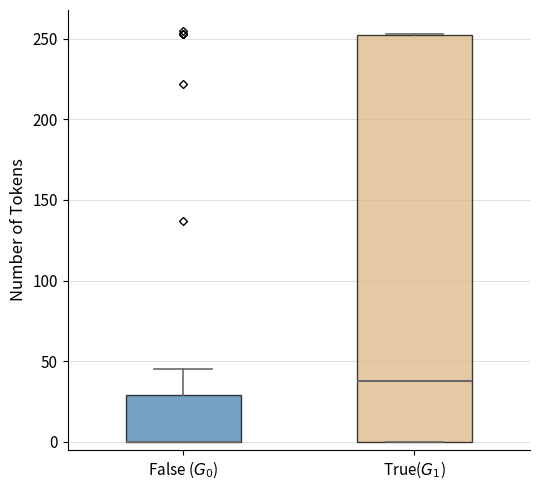

Comparing the boxes themselves (not the whiskers), which one is the tallest?

True($G_1$)